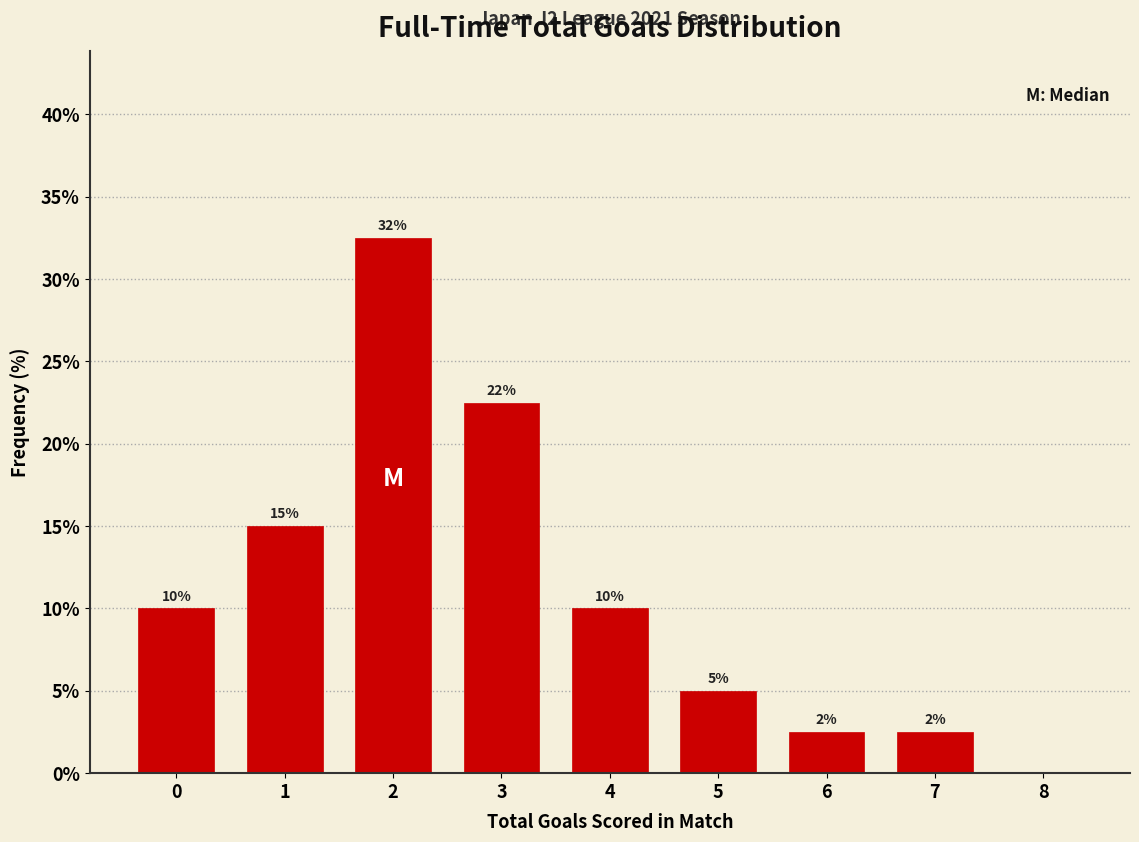

The value at 6 is 2.5. True or false?

True